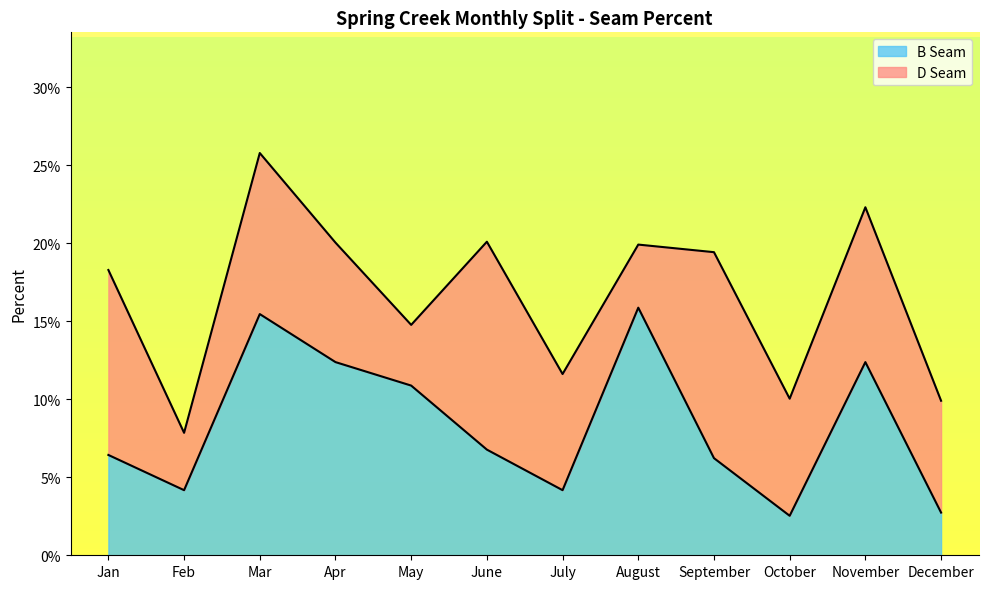

What position from the left is Jan?

1